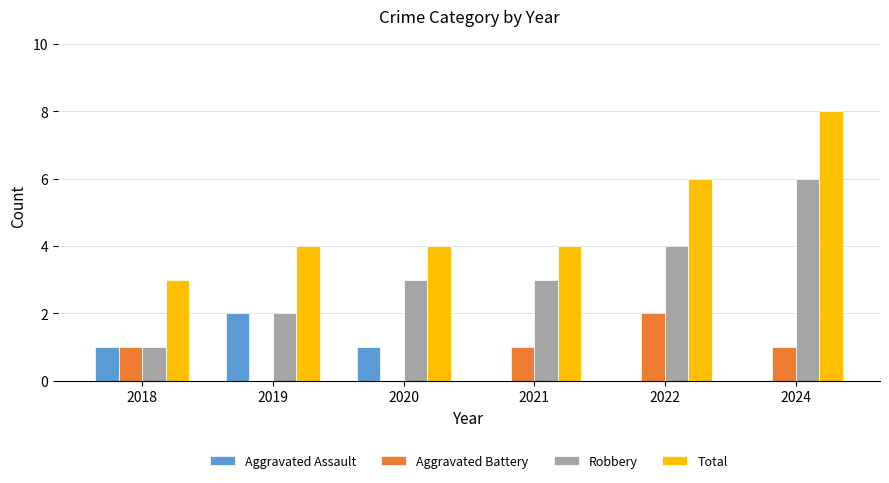

Reading right to left, what are all the values shown in this chart?

Aggravated Assault: 0	0	0	1	2	1
Aggravated Battery: 1	2	1	0	0	1
Robbery: 6	4	3	3	2	1
Total: 8	6	4	4	4	3